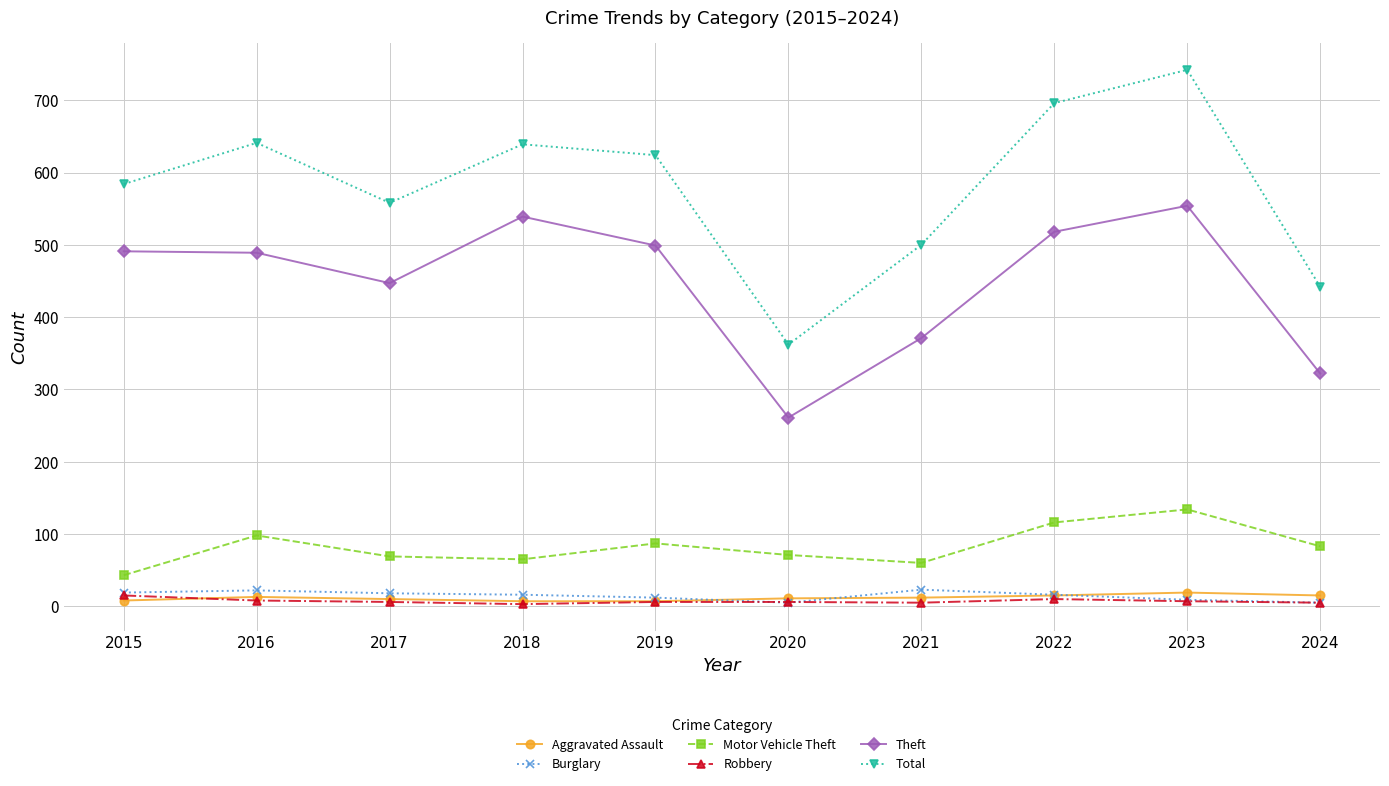

At which category is the sum across all series the highest?

2023